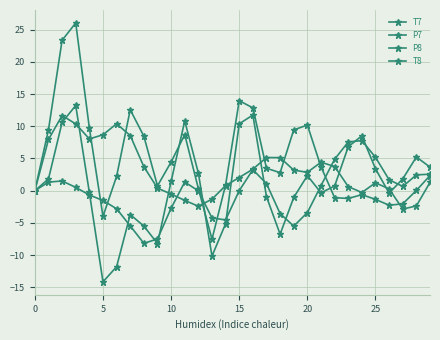

Does the chart have visible grid lines?

Yes